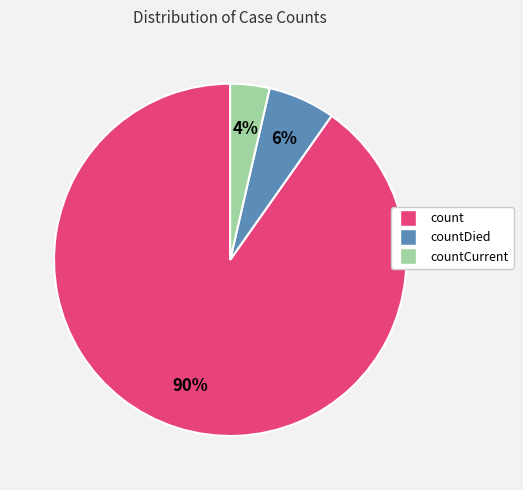

To the nearest percent, what is the average slice percentage?

33%